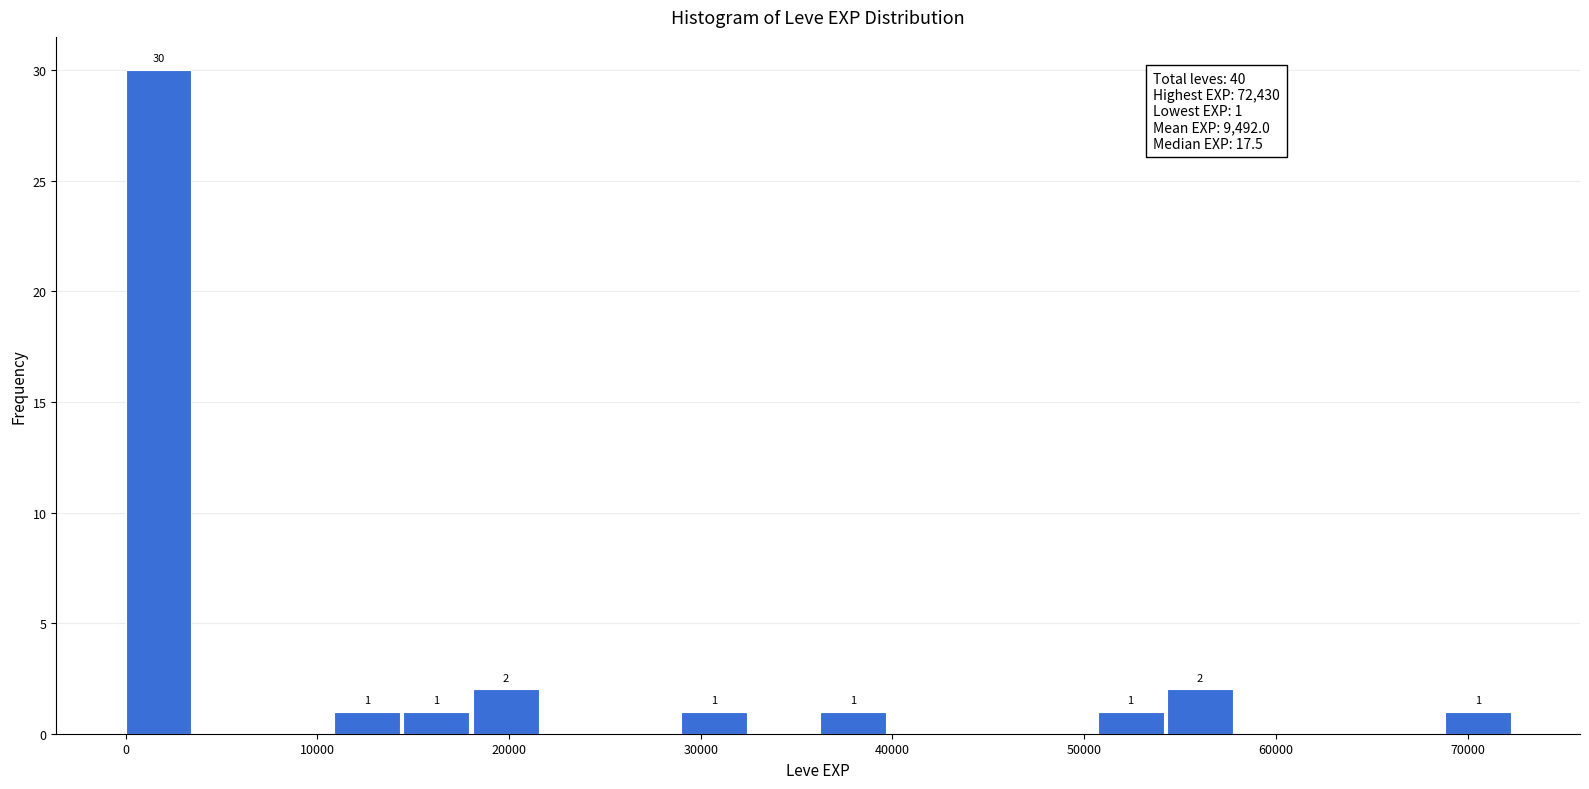

Read against the x-axis, roughly where is the centre of the tallest bar?

2000